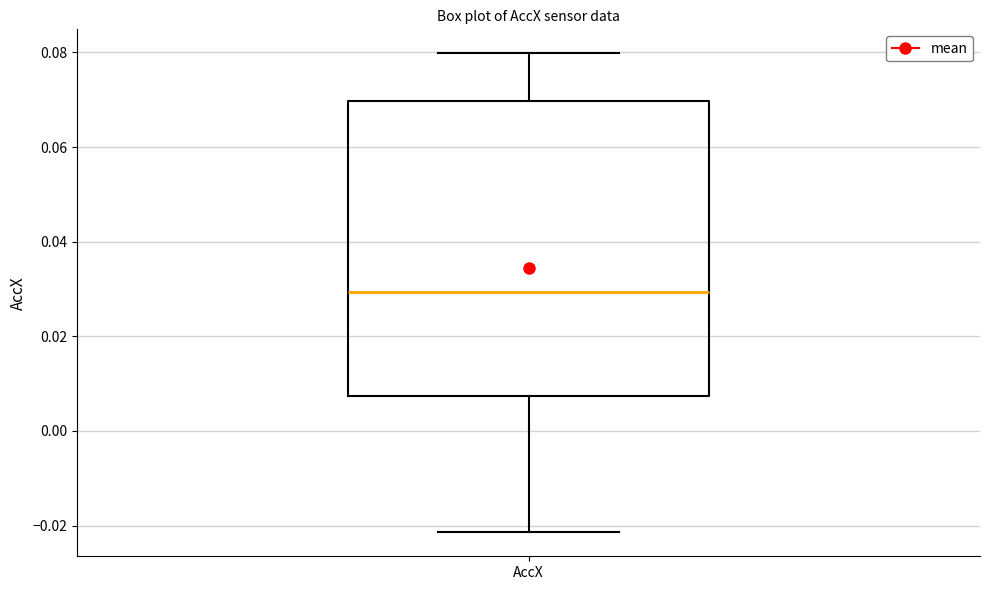

Where is the upper edge of the box for AccX on the y-axis? The values are not printed on the chart, so give them approximately, as read against the axis.

0.070